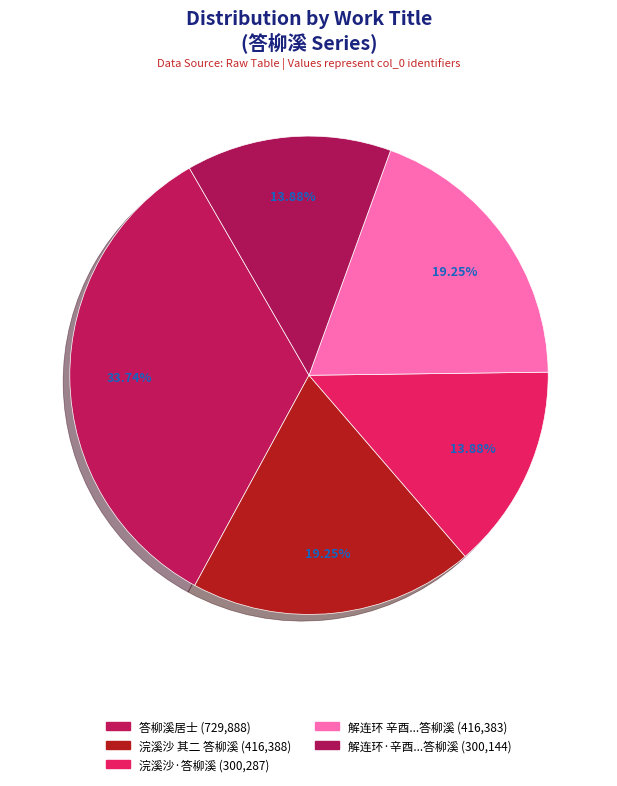

To the nearest percent, what is the average slice percentage?

20%